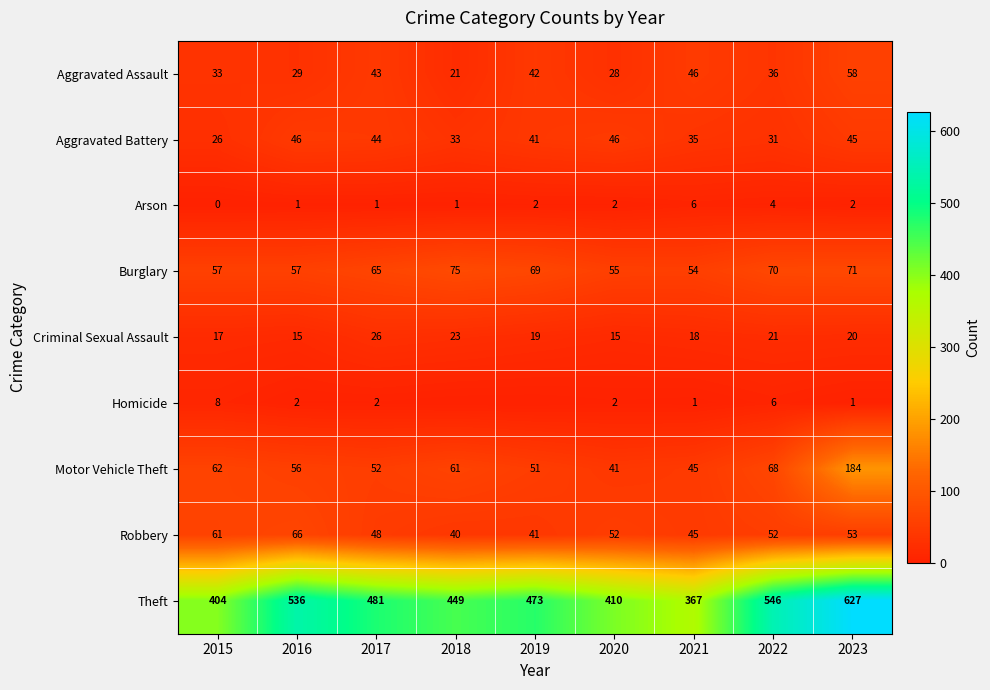

Which category has the highest value in the Motor Vehicle Theft series?

2023